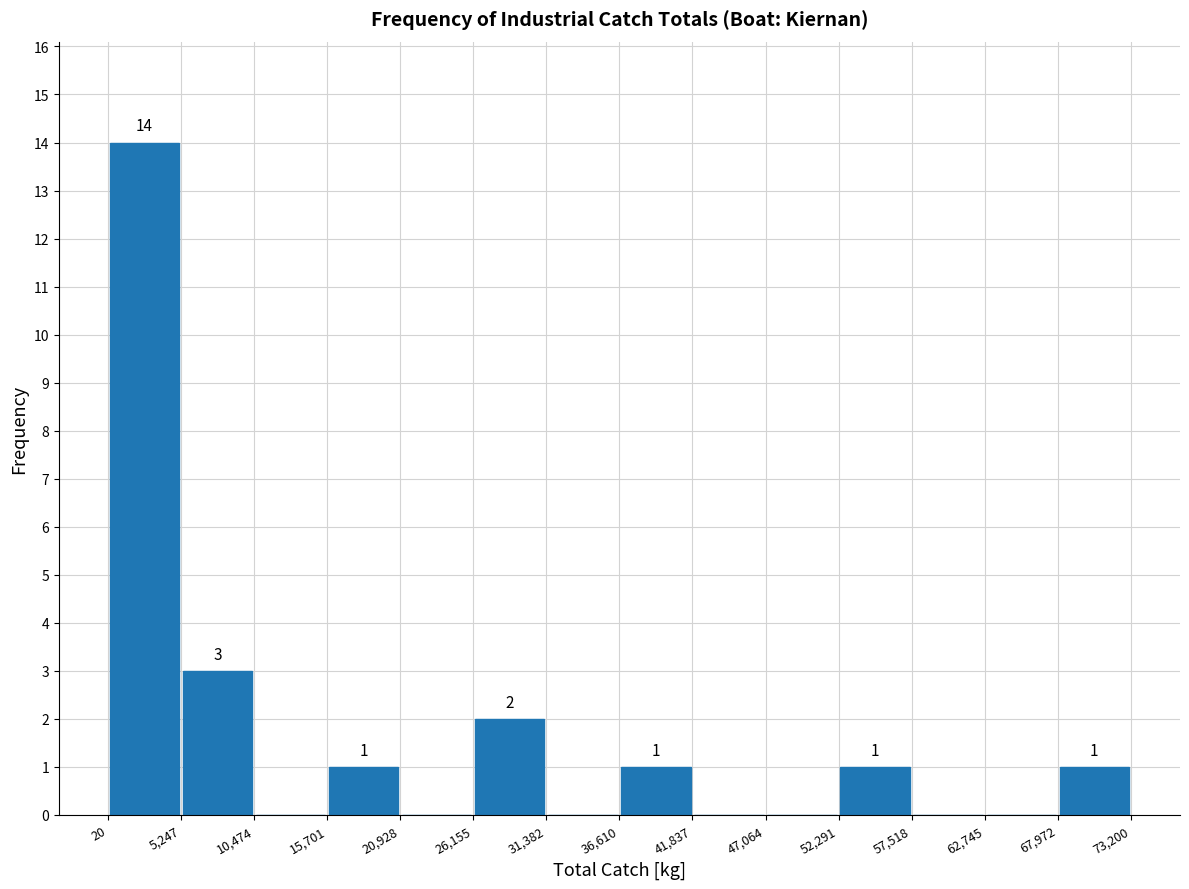

Which range on the x-axis has the tallest bar?

20 to 5,247